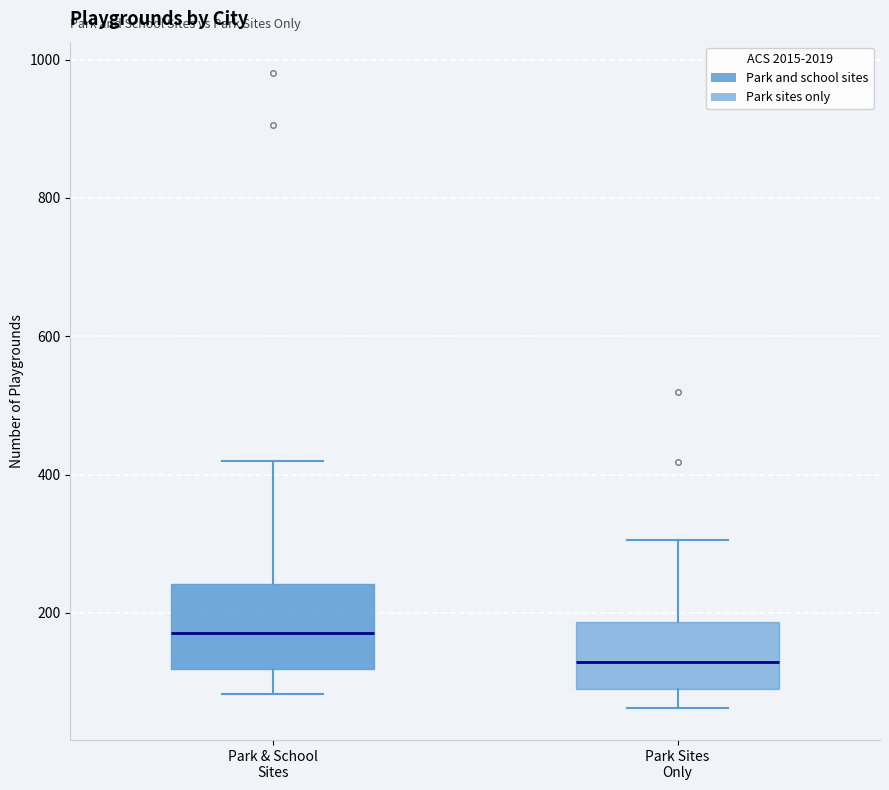

Reading left to right, read every box against the y-axis: the position of its median line, the range the box covers, and the ends of its whiskers. The values are not printed on the chart, so give them approximately, as read against the axis.

Park & School Sites: median 180, box 120 to 240, whiskers 80 to 420
Park Sites Only: median 120, box 80 to 180, whiskers 60 to 300